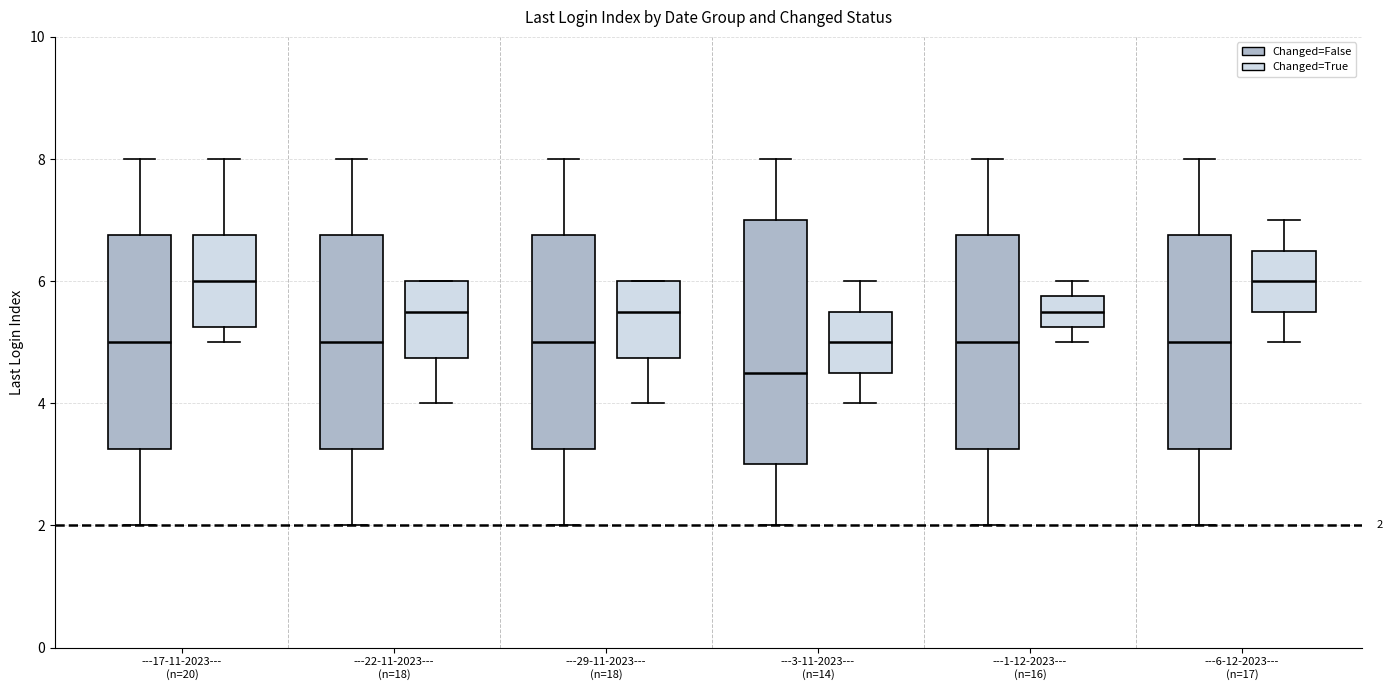

Which box is the tallest, from its lower edge to its upper edge?

---3-11-2023--- (n=14) (Changed=False)